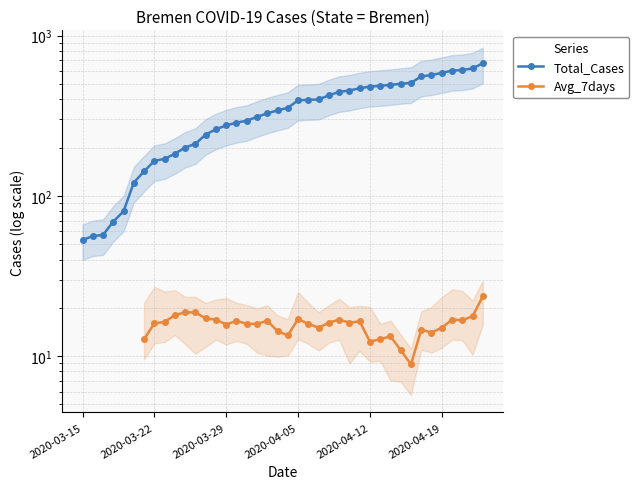

What is the difference between the Avg_7days values at 13 and 18?

0.3